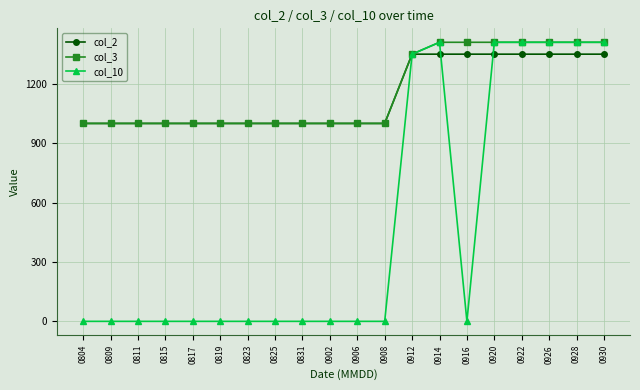

Which series has the largest range (max minus min)?

col_10